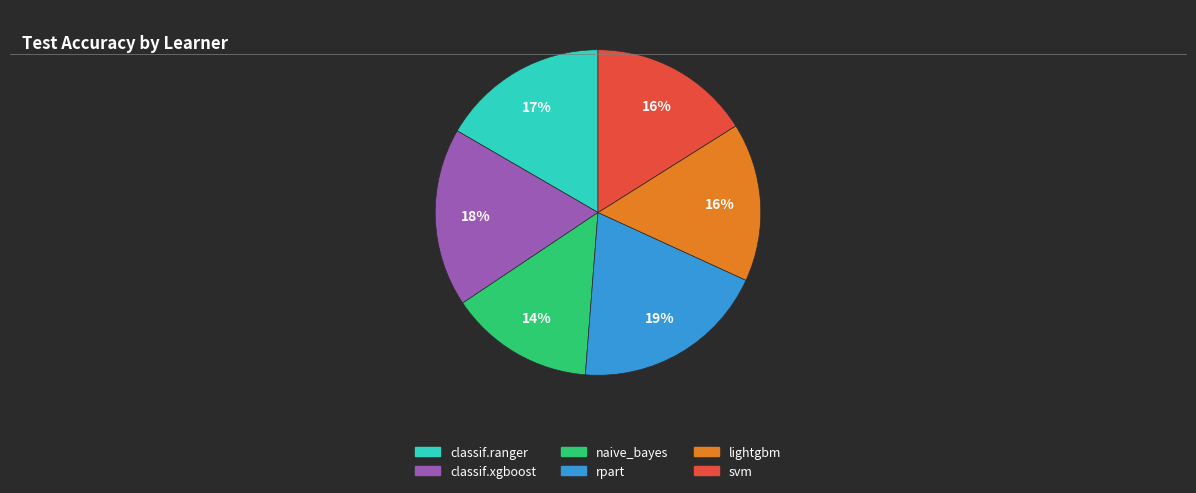

Is there any slice that represents more than half of the pie?

No